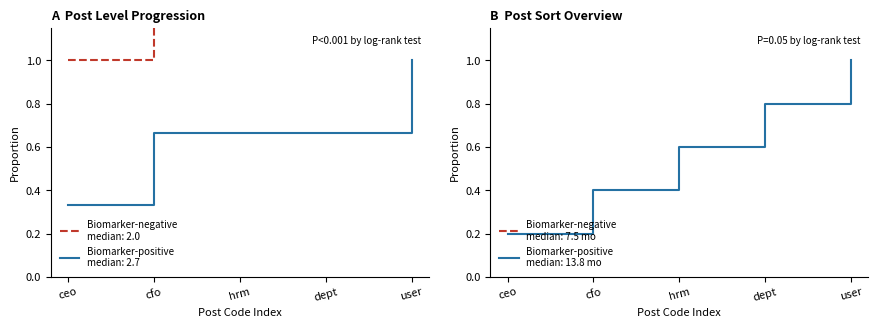

What position from the left is cfo?

2